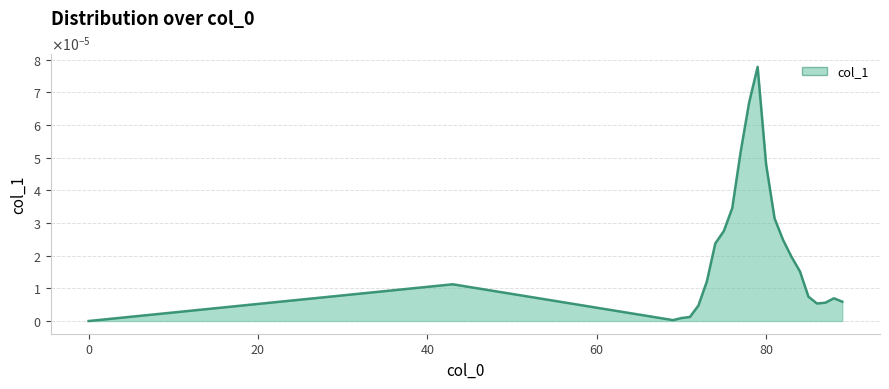

Does the chart display data point markers on the line(s)?

No